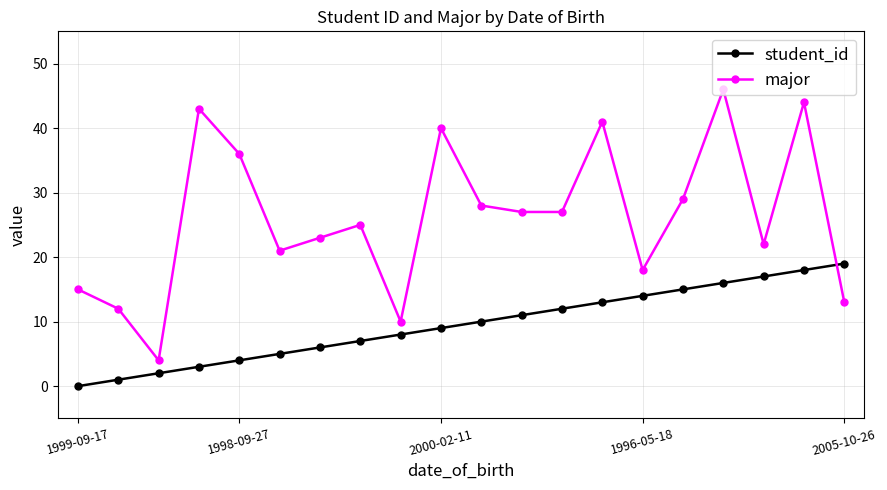

List the series in order of their overall mean, lowest first.

student_id, major